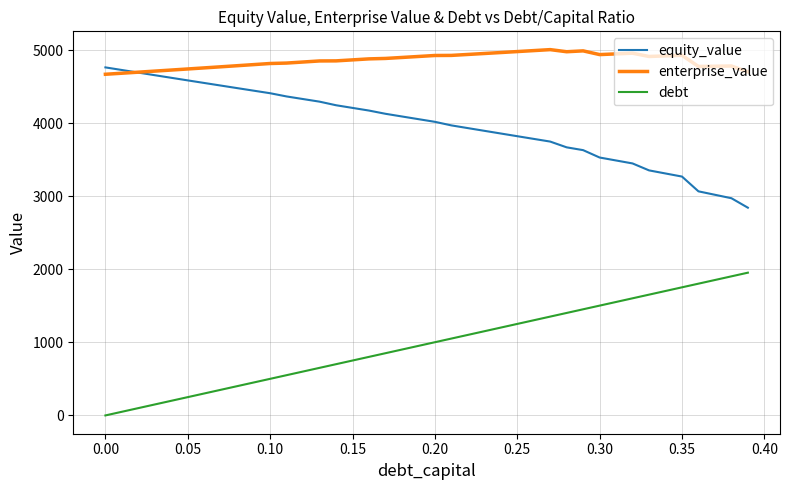

True or false: debt and equity_value cross at least once.

False